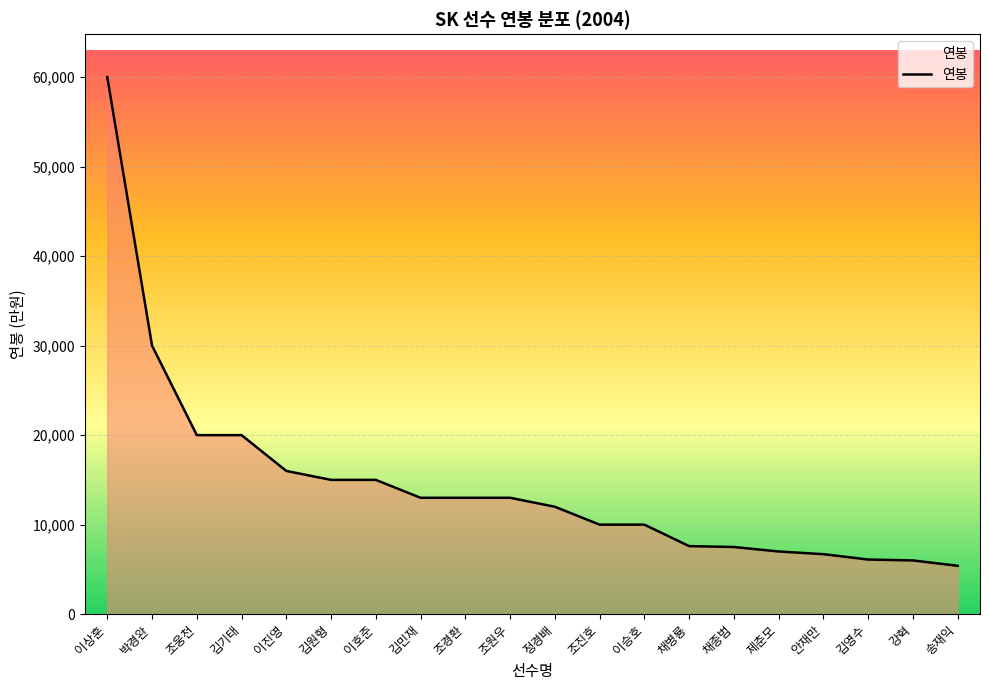

What is the minimum value shown in the chart?

5400